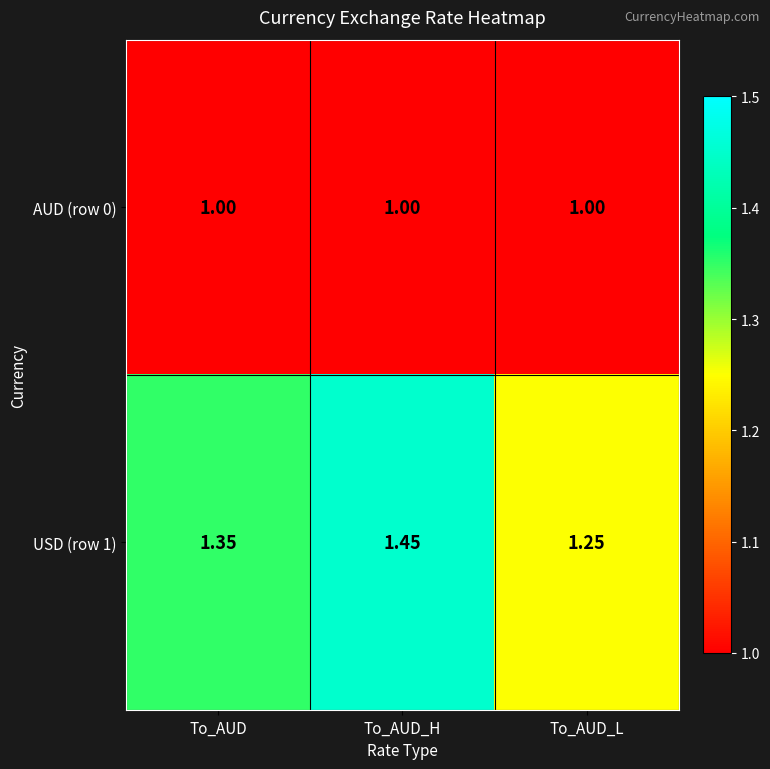

Count the number of data series in this chart.

2